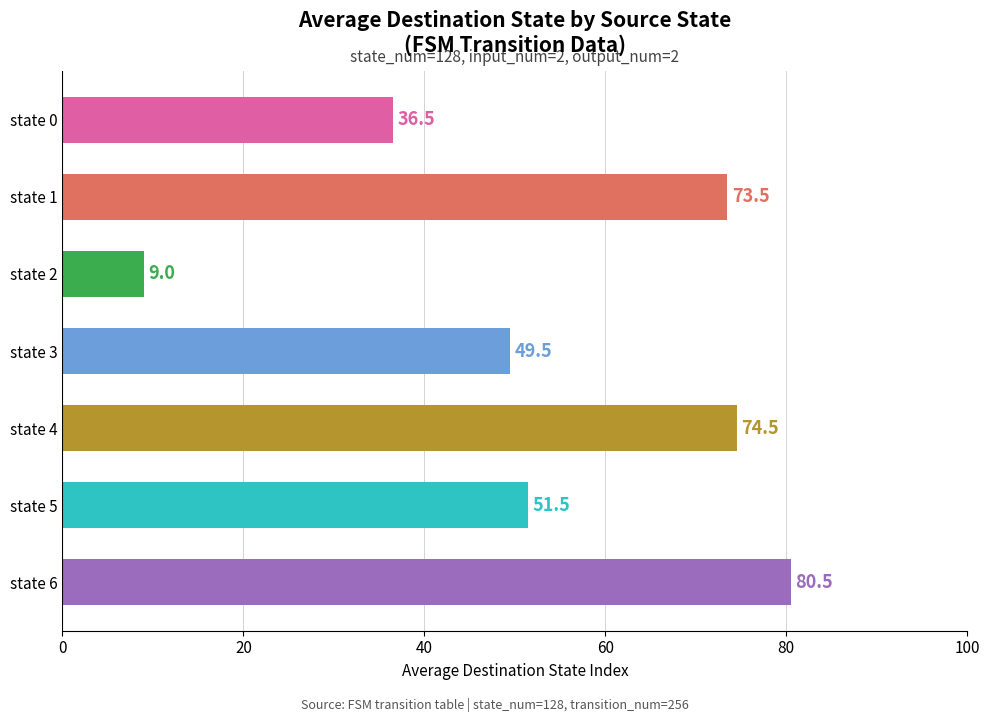

True or false: the data shows 67.5 at state 3.

False